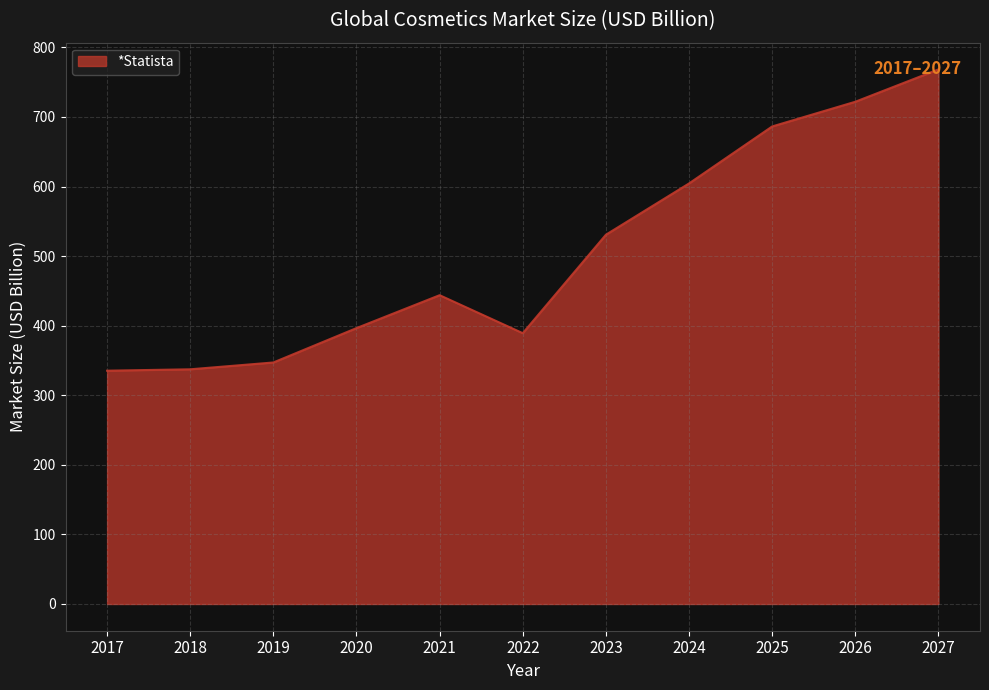

The value at 2019 is 98.4. True or false?

False